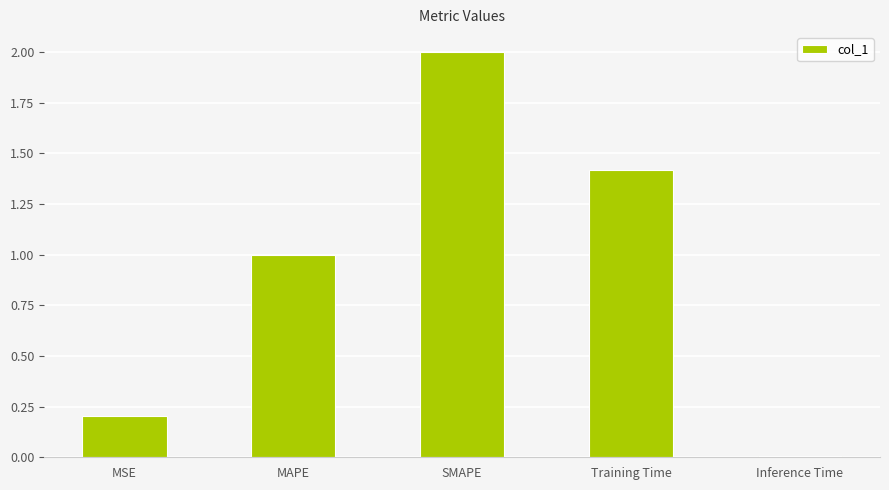

Are the bars horizontal?

No